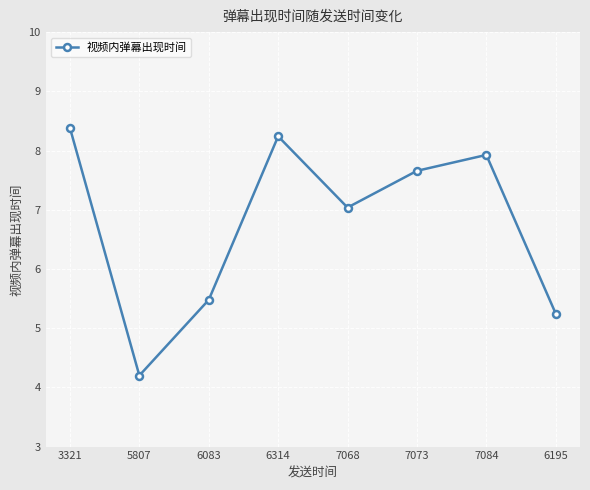

Reading left to right, transcribe all the data shown in this chart.

8.4	4.2	5.5	8.2	7.0	7.7	7.9	5.2